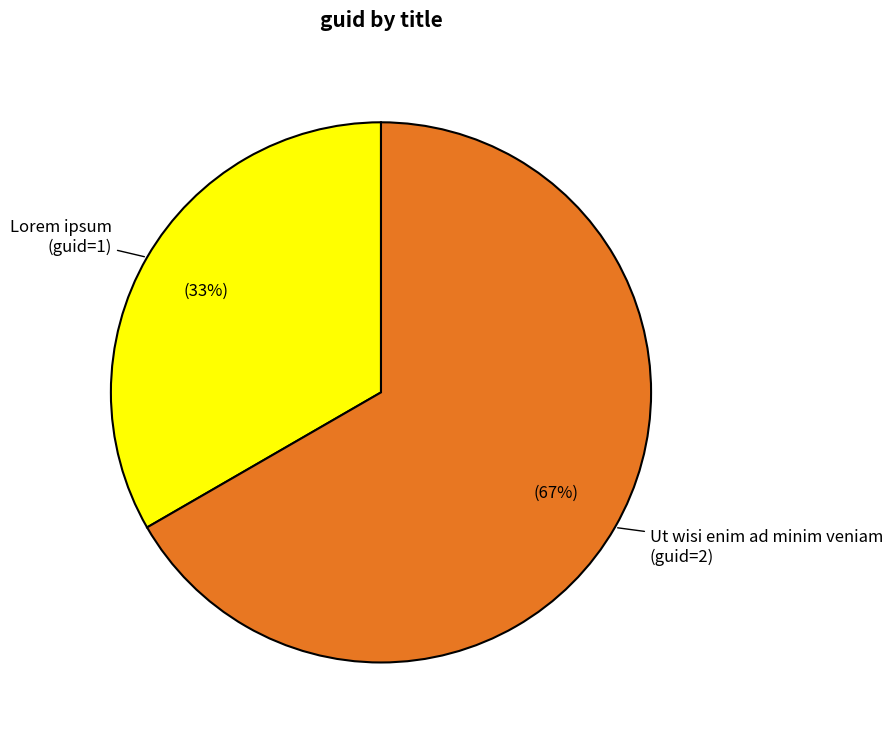

Rank the categories by value from lowest to highest.

Lorem ipsum, Ut wisi enim ad minim veniam